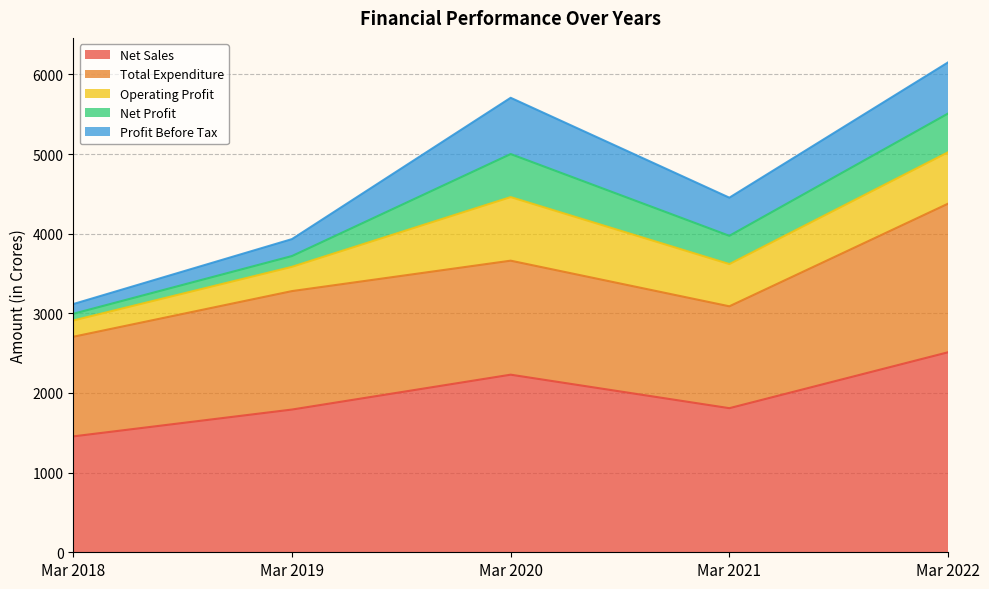

What is the difference between the Profit Before Tax values at Mar 2019 and Mar 2020?

493.5